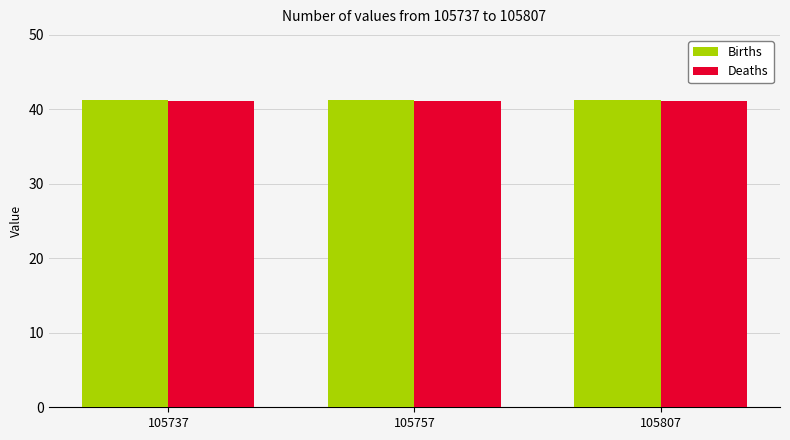

What is the minimum value shown in the chart?

41.1